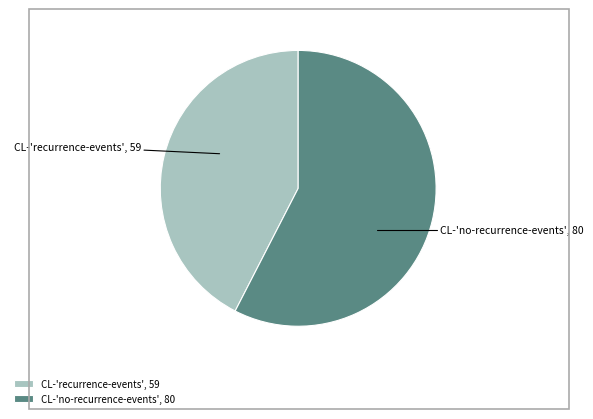

Between CL-'recurrence-events', 59 and CL-'no-recurrence-events', 80, which is larger?

CL-'no-recurrence-events', 80